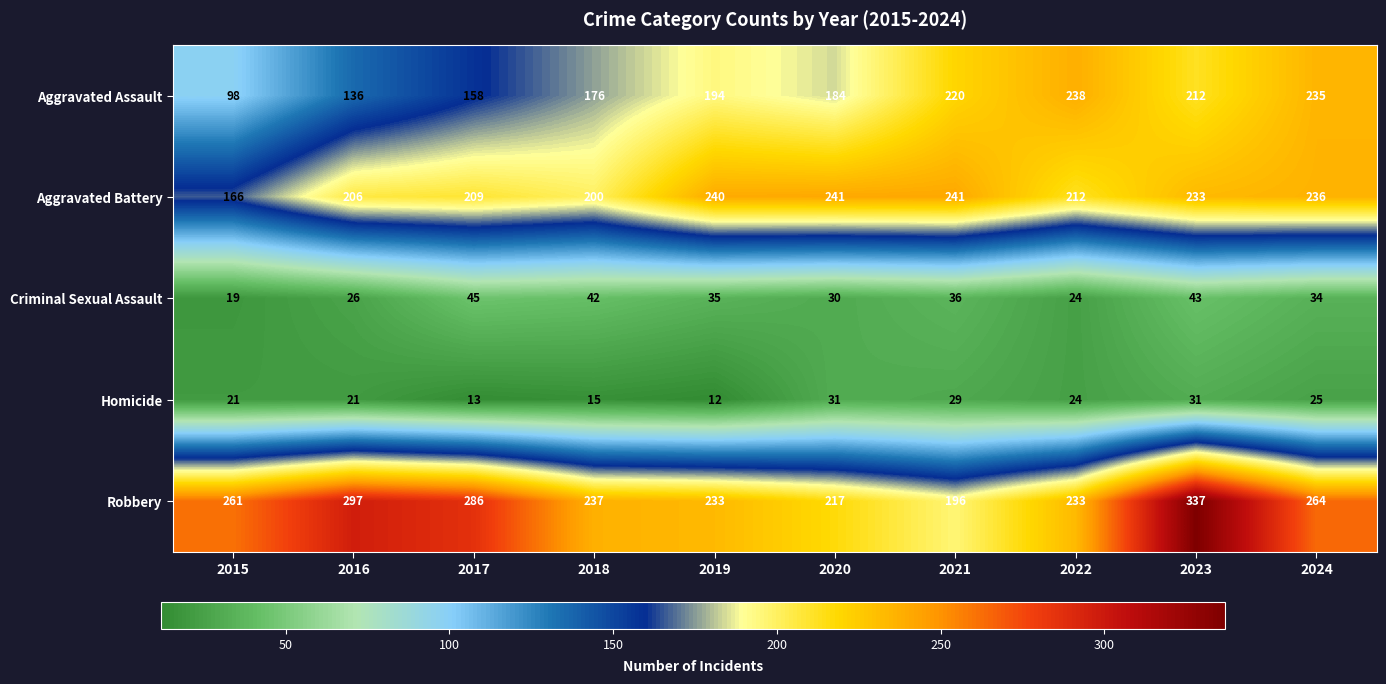

At which category is the sum across all series the highest?

2023